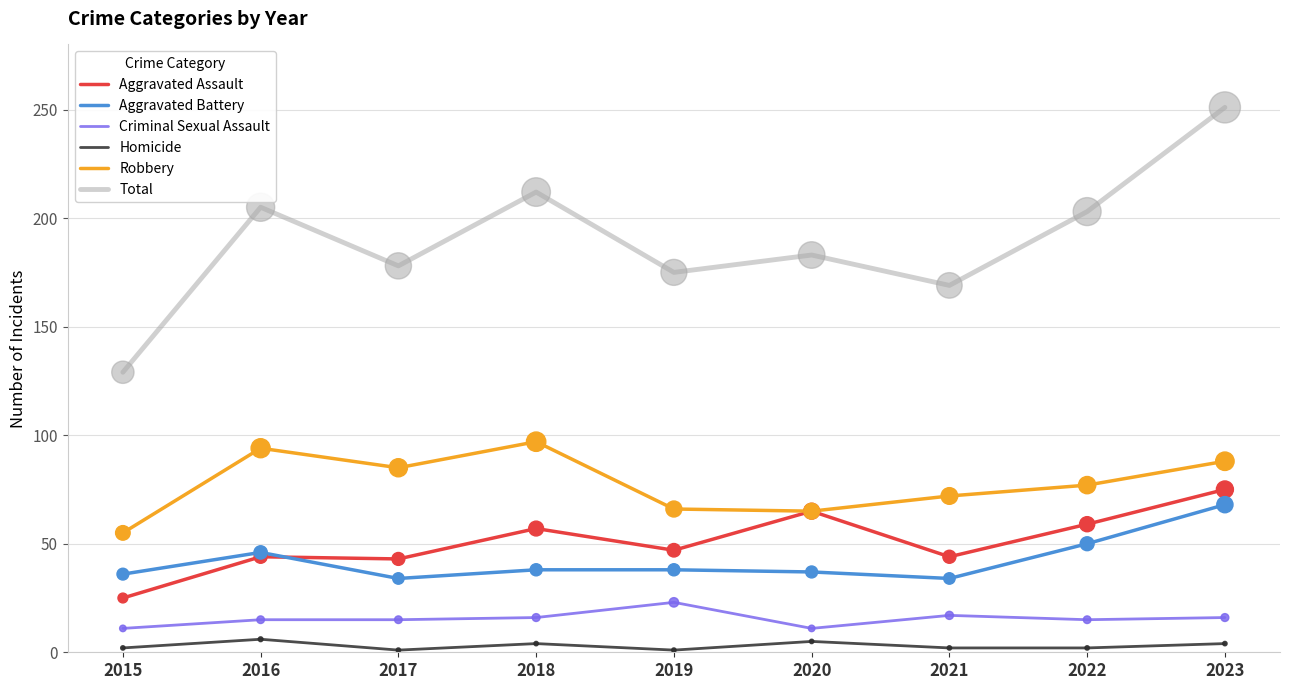

At which category is the sum across all series the highest?

2023